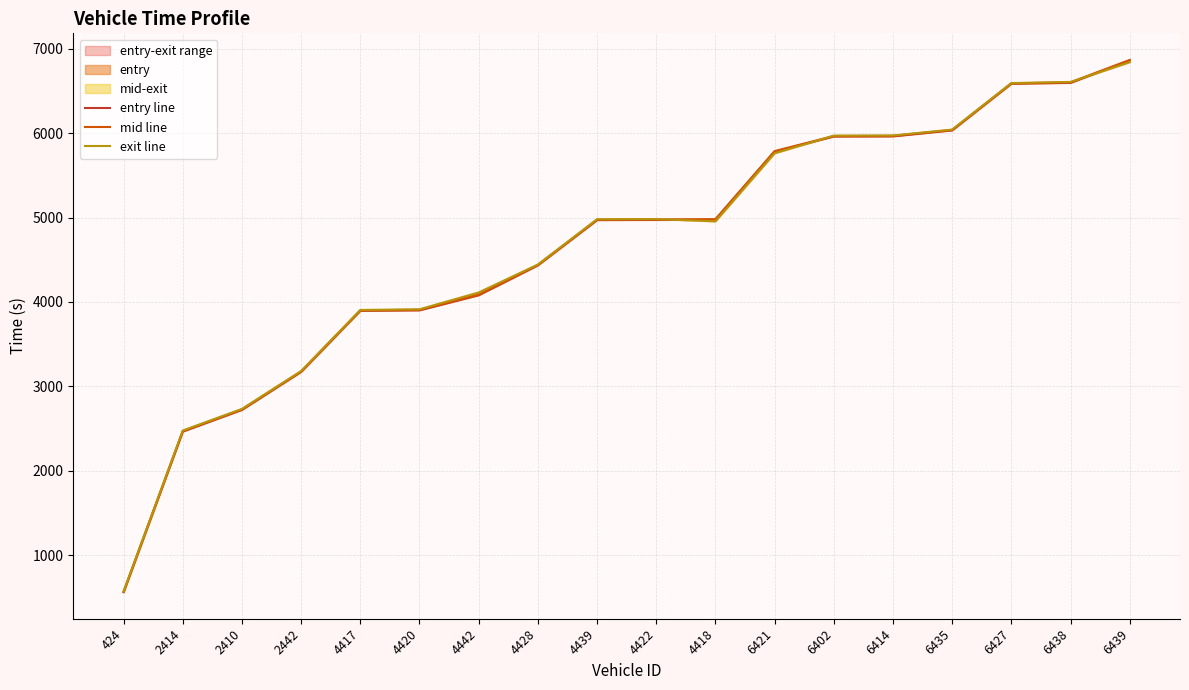

Where does the entry line series first go above 4973?

4422